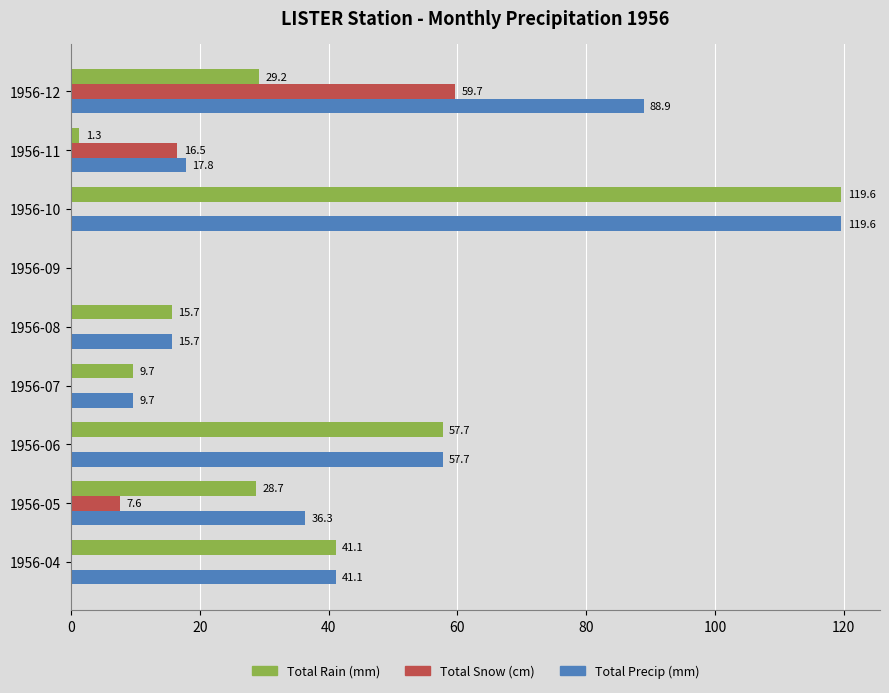

What is the sum of all Total Snow (cm) values?

83.8